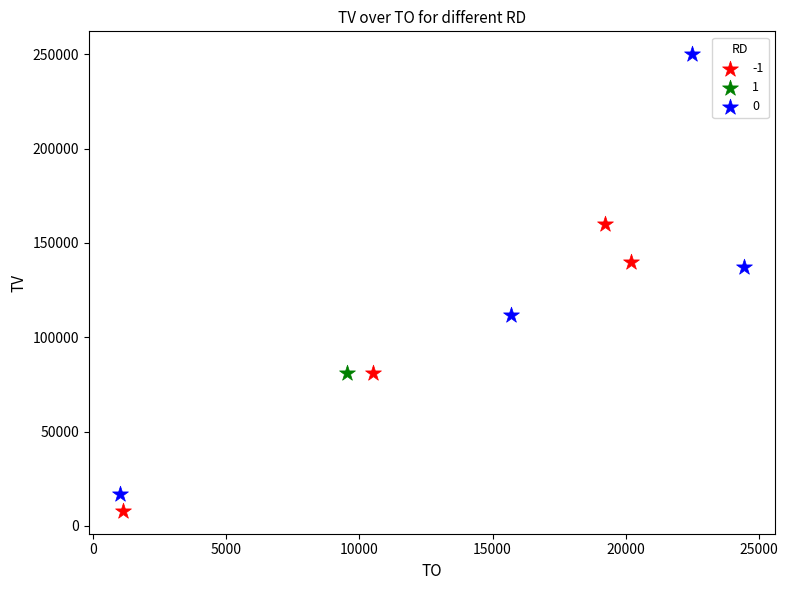

What are all the series names shown in the legend?

-1, 1, 0